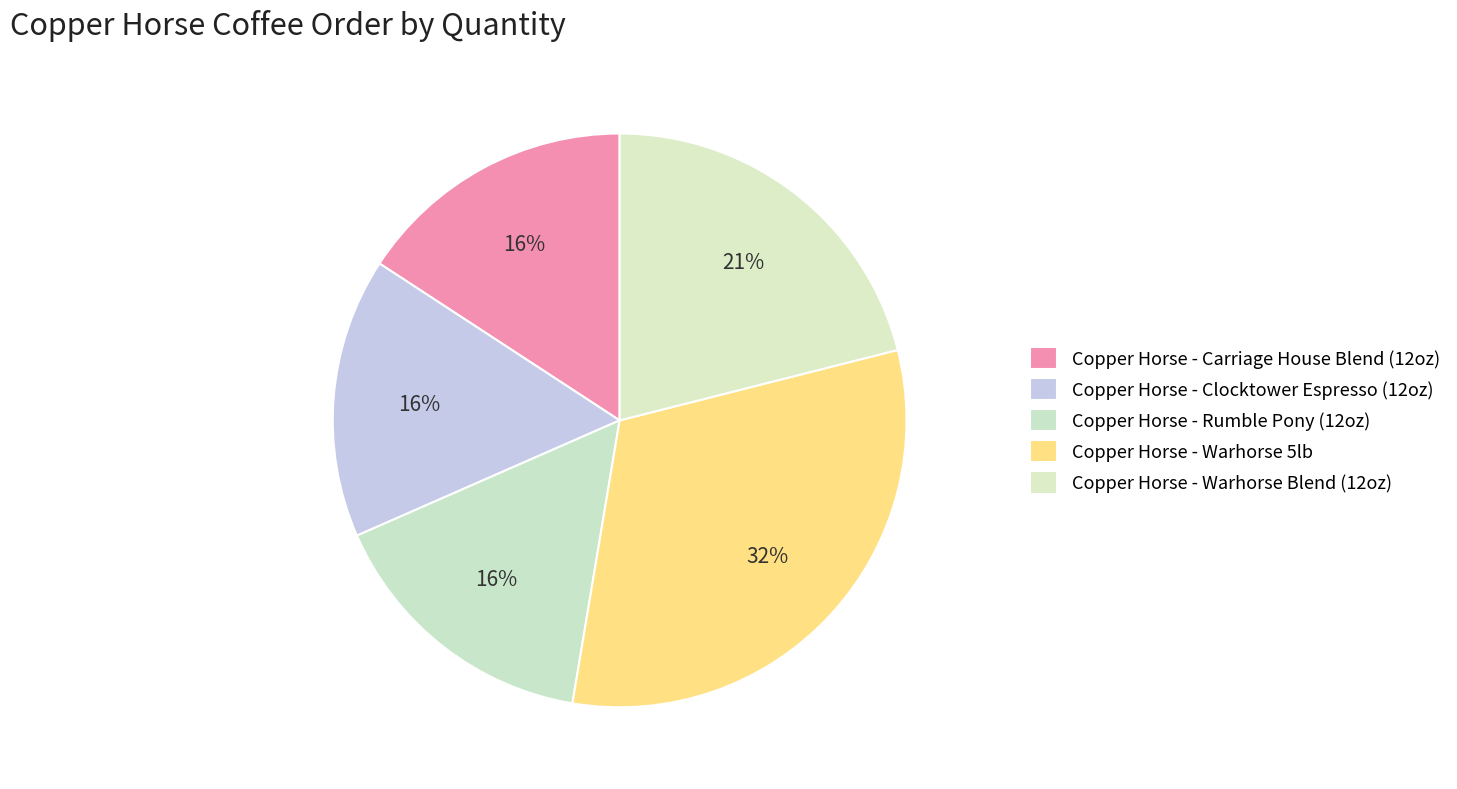

To the nearest percent, what is the difference between the largest and smallest slice percentages?

16%